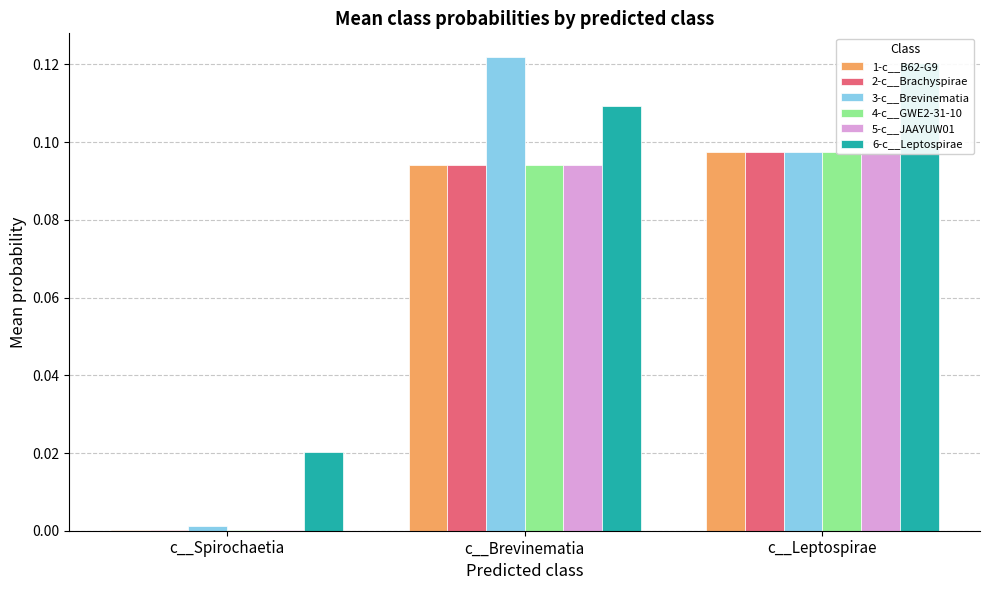

What are all the series names shown in the legend?

1-c__B62-G9, 2-c__Brachyspirae, 3-c__Brevinematia, 4-c__GWE2-31-10, 5-c__JAAYUW01, 6-c__Leptospirae